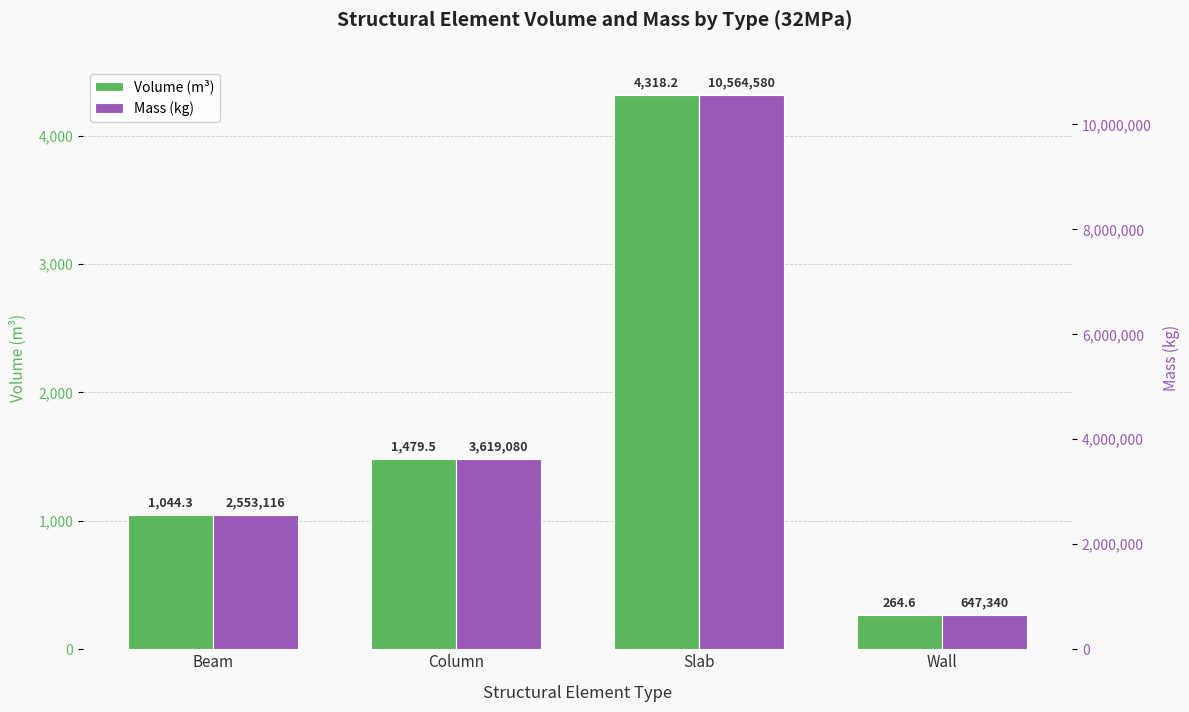

Where is Mass_(kg) nearest to the value 5605959?

Column